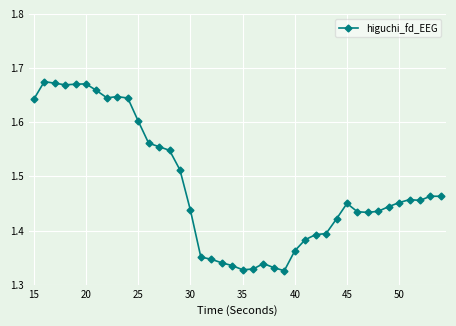

Count the values in the range 1 to 2.

40